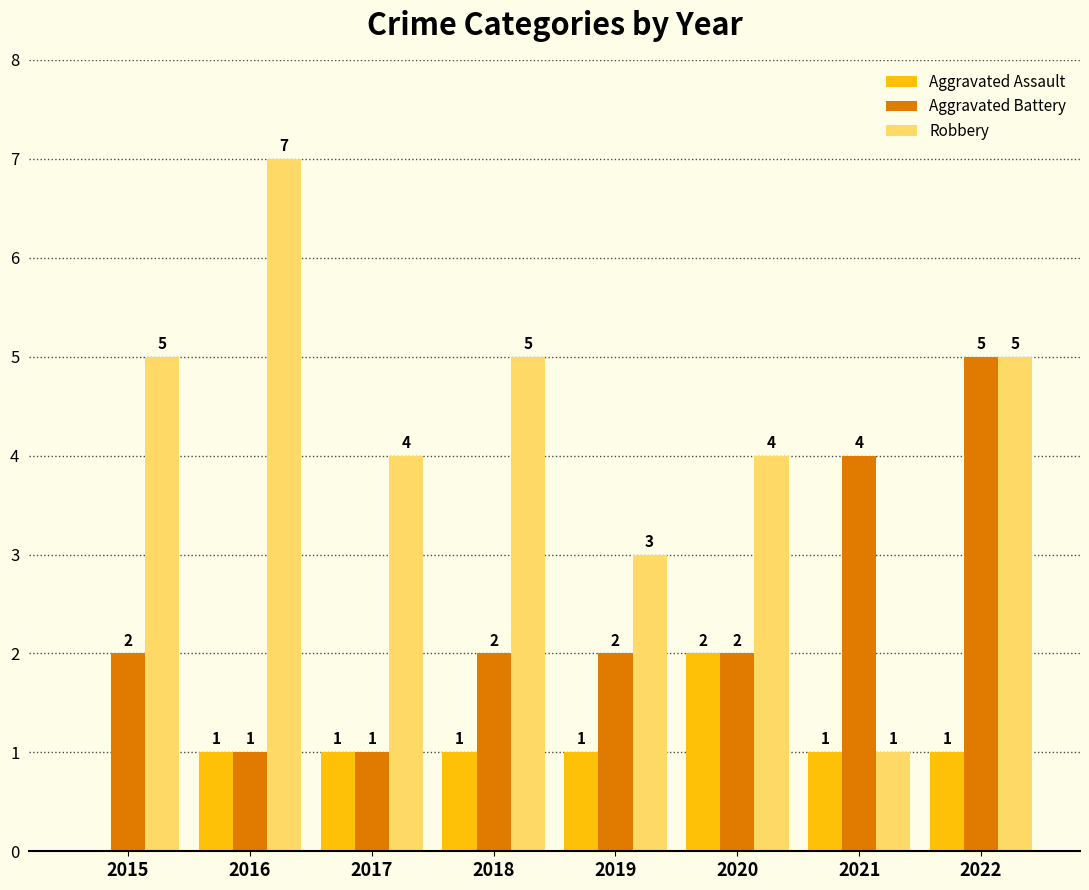

How many Aggravated Assault values are between 1 and 2?

7